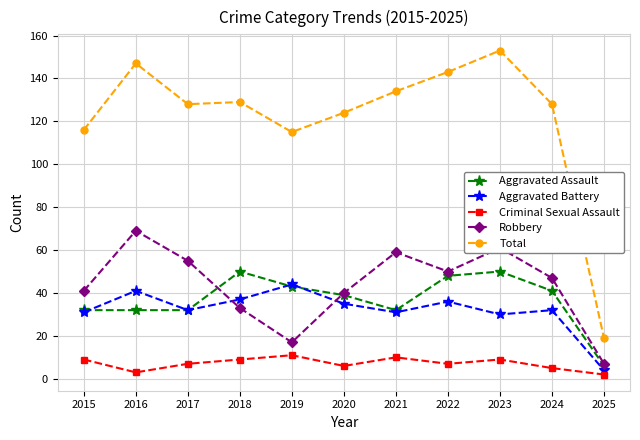

What is the total value across all series at 2015?

229